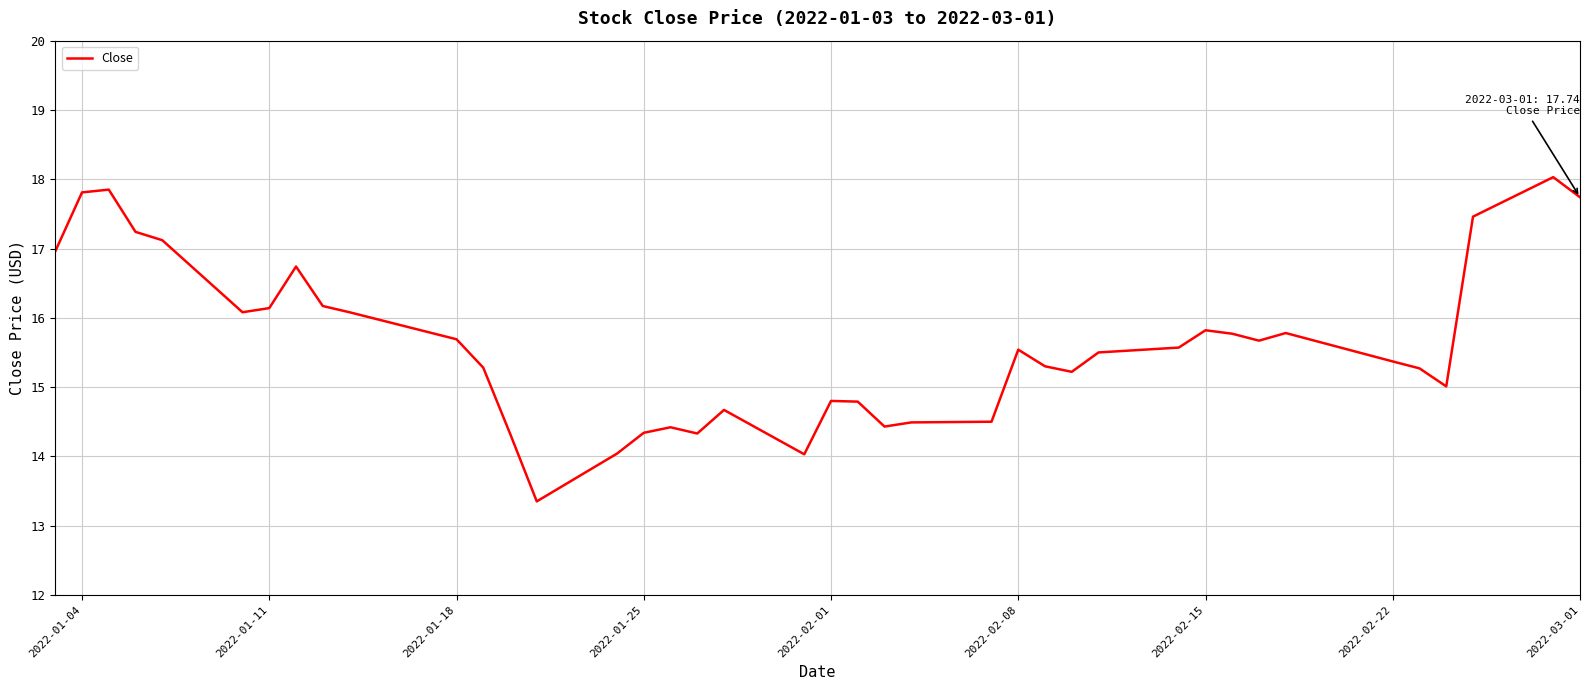

What is the difference between the maximum and minimum values?

4.7